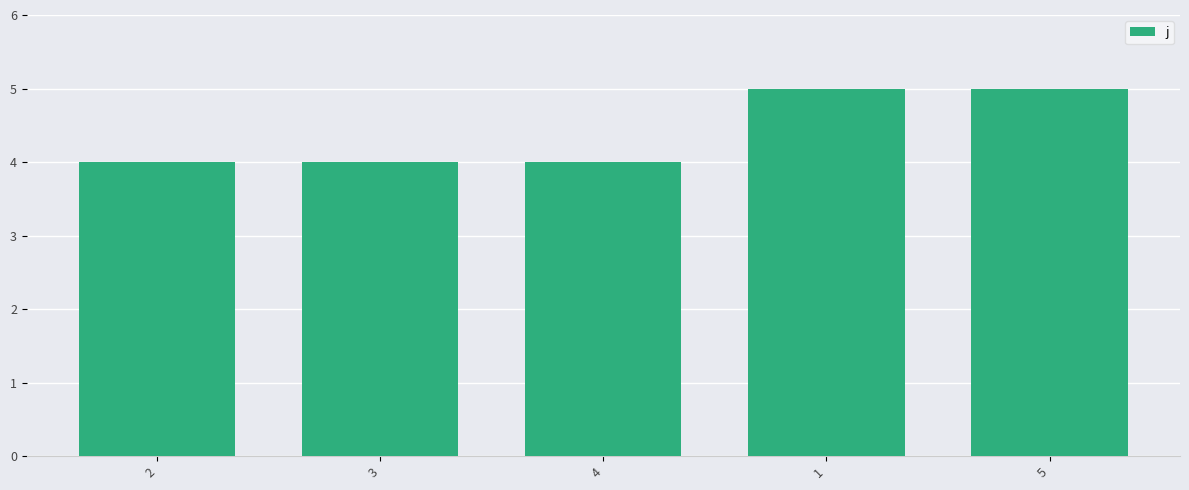

What is the maximum value shown in the chart?

5